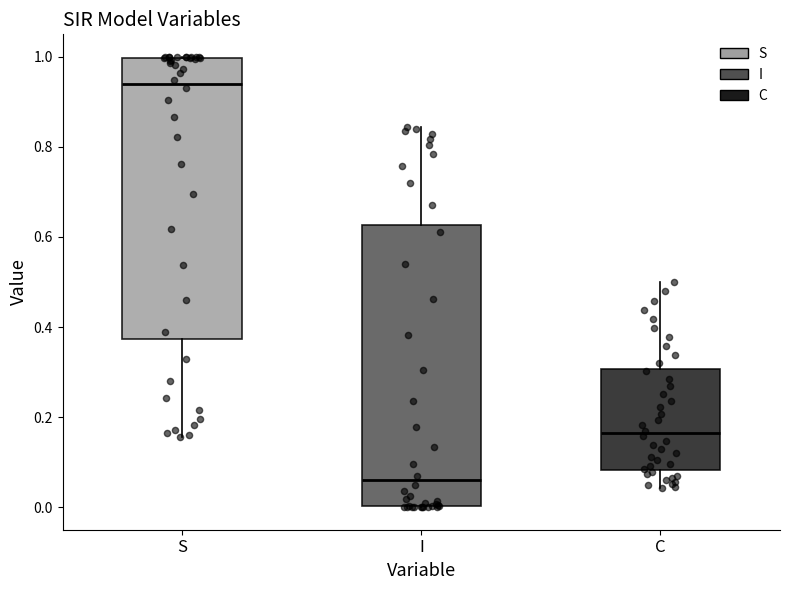

Where does the lower whisker of the box for S end on the y-axis? The values are not printed on the chart, so give them approximately, as read against the axis.

0.16